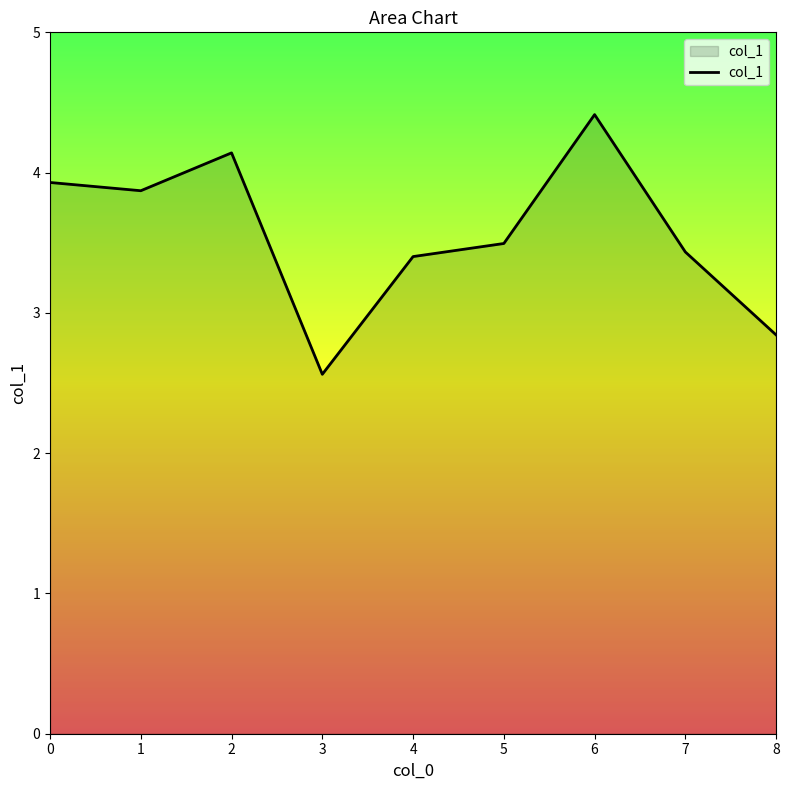

Reading left to right, extract all data points from this chart.

3.9	3.9	4.1	2.6	3.4	3.5	4.4	3.4	2.8